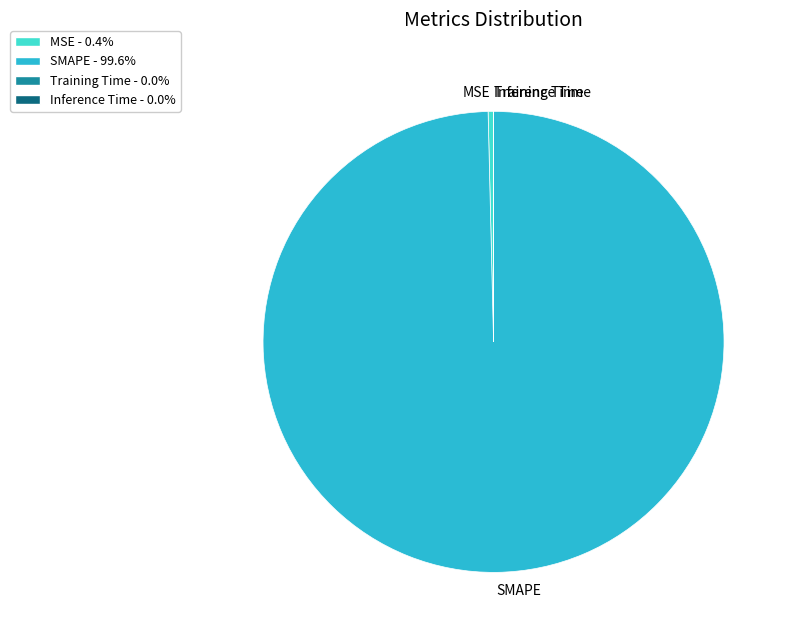

Is there any slice that represents more than half of the pie?

Yes